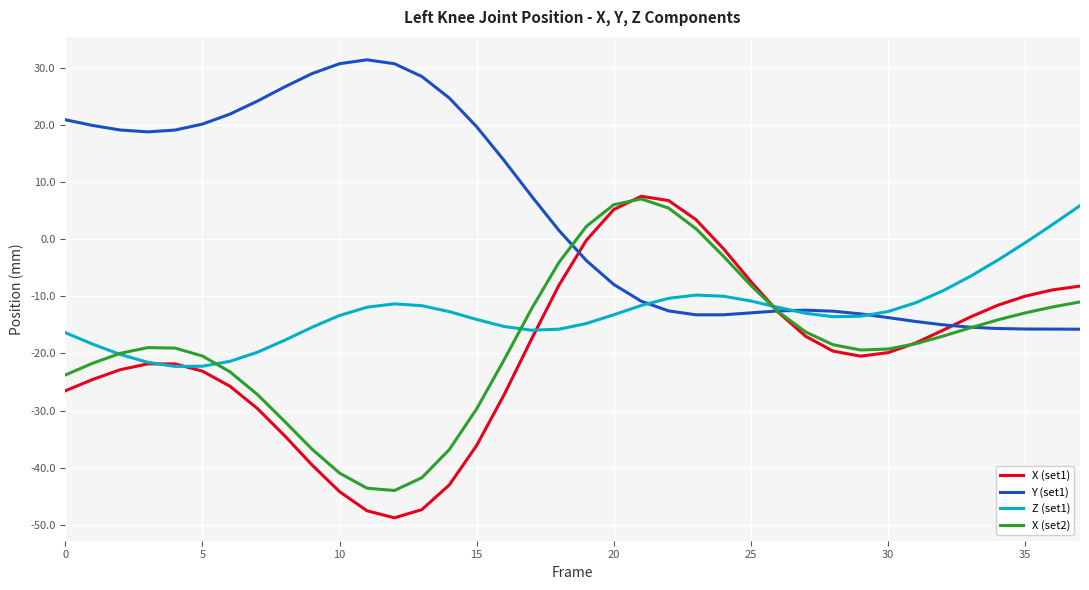

What is the difference between the maximum and minimum values in the Z (set1) series?

28.2